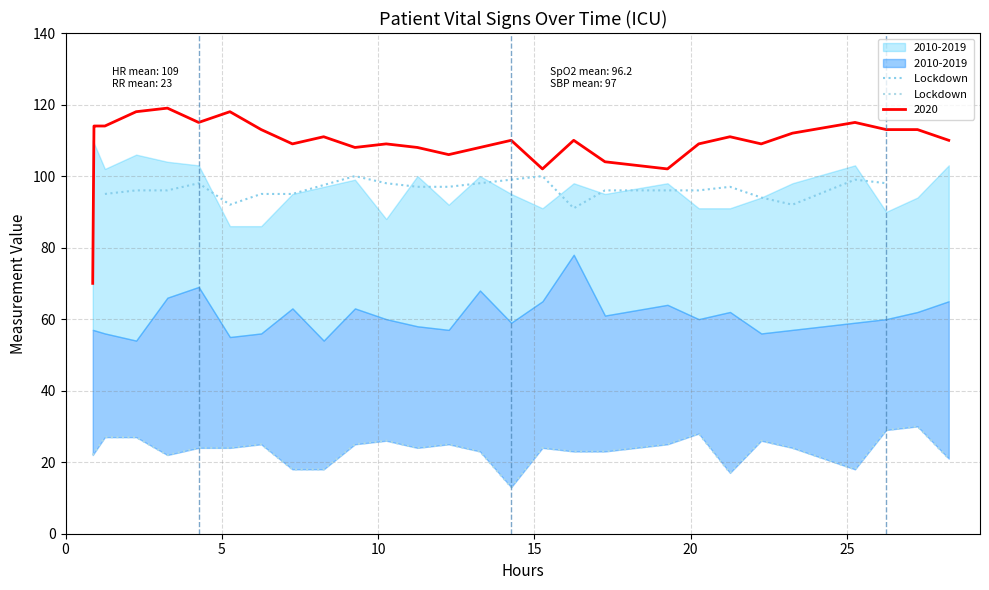

How many lines are shown in the chart?

1